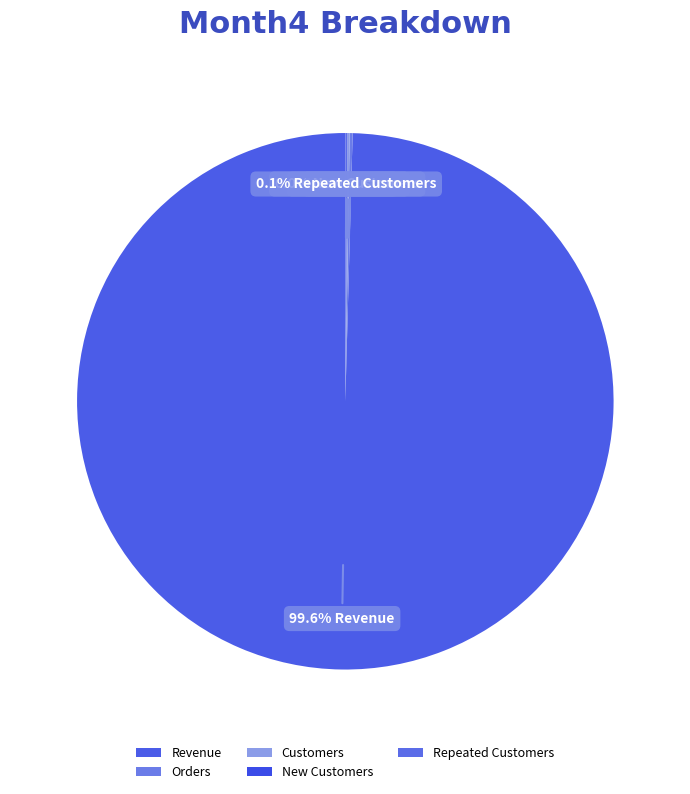

Which category accounts for the majority?

Revenue